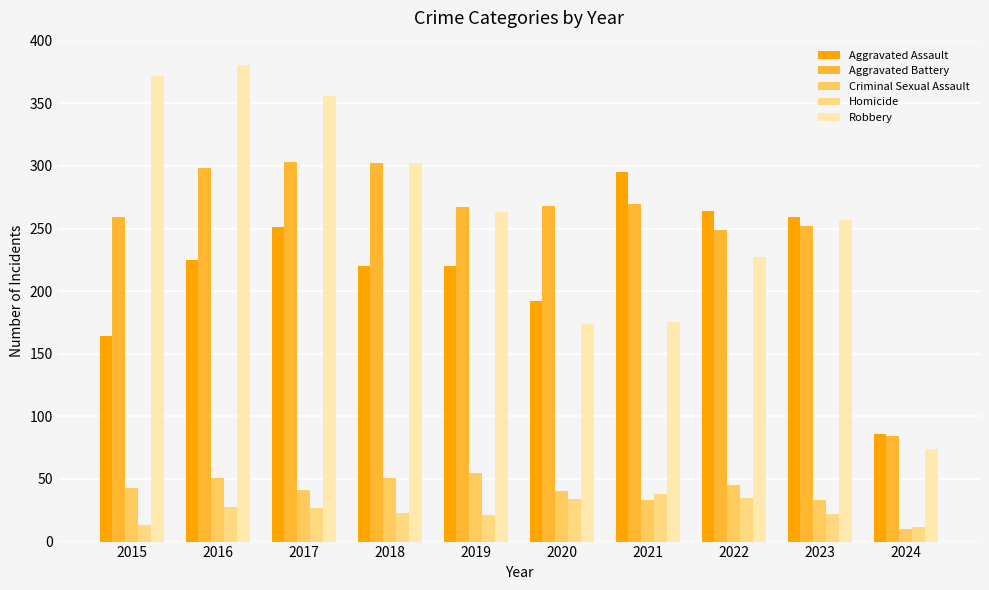

Which series has the largest total across all categories?

Robbery